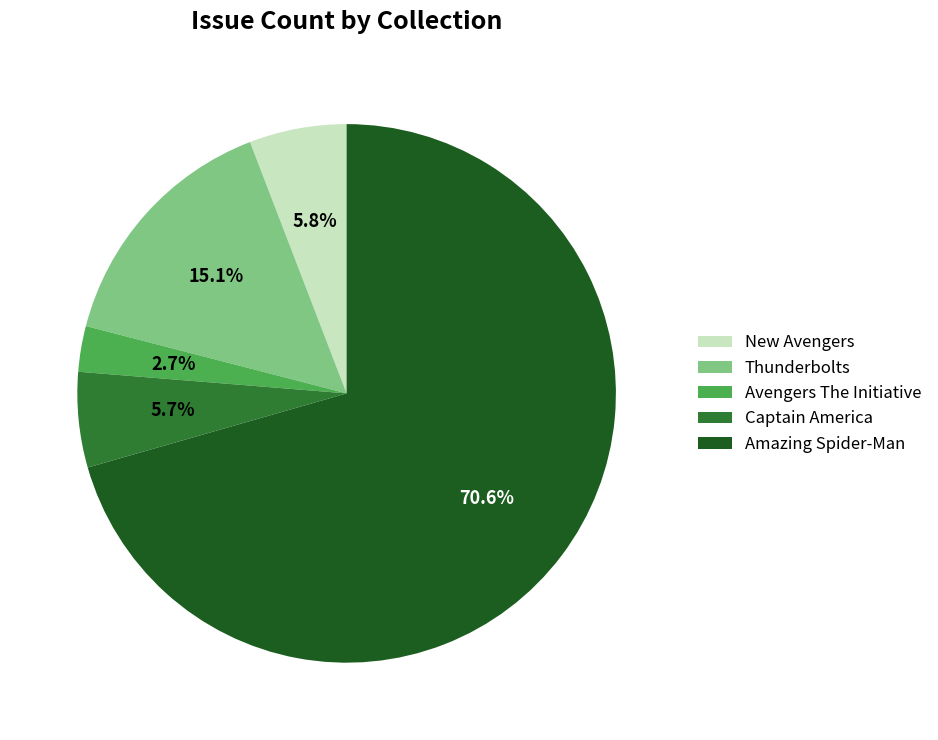

Is the sum of New Avengers and Thunderbolts greater than half?

No